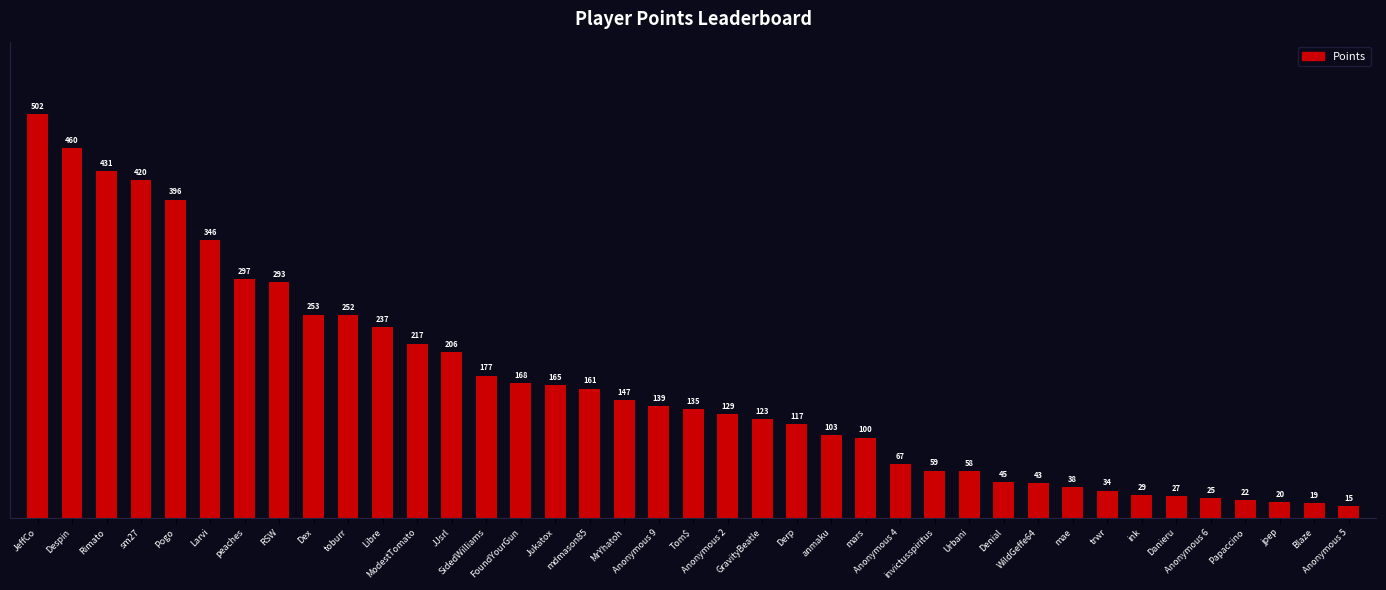

What is the maximum value shown in the chart?

502